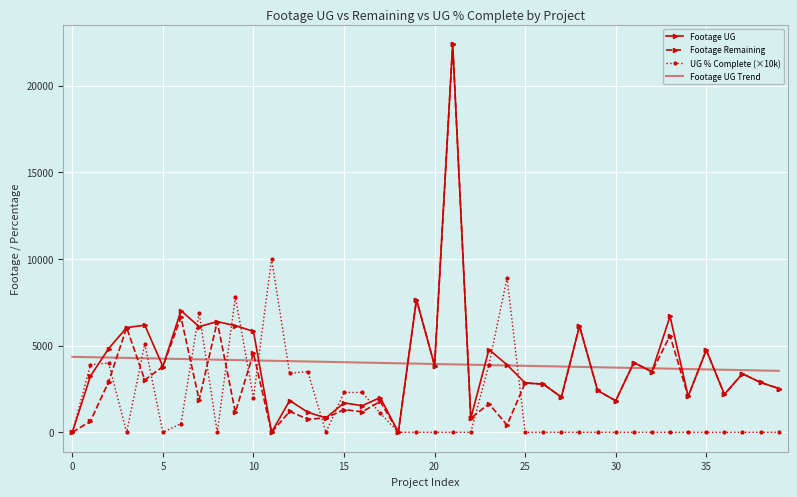

What is the maximum value for UG % Complete (×10k)?

10000.0